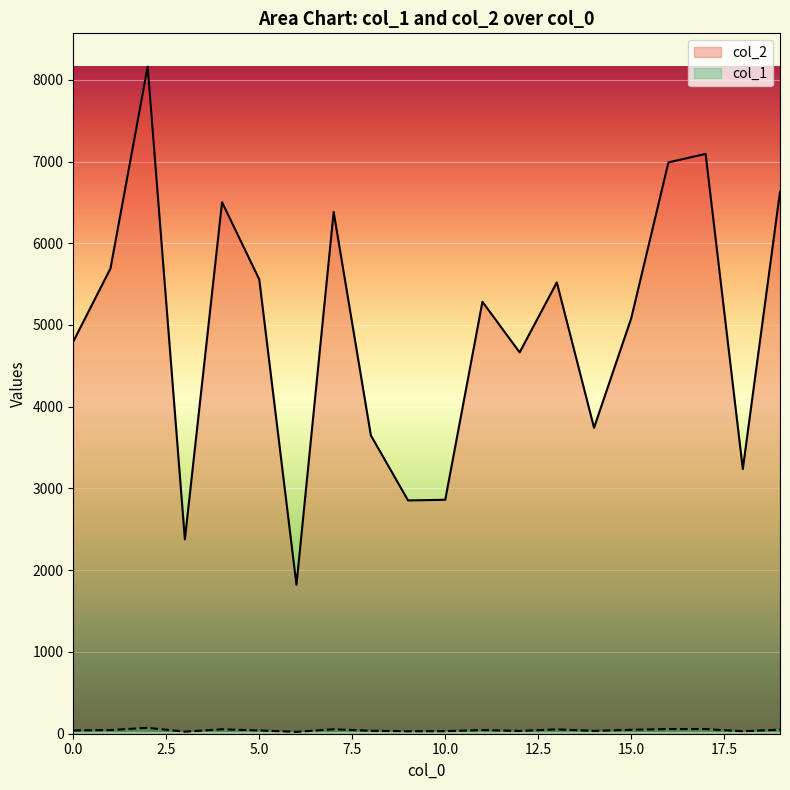

True or false: col_1 and col_2 intersect in this chart.

False